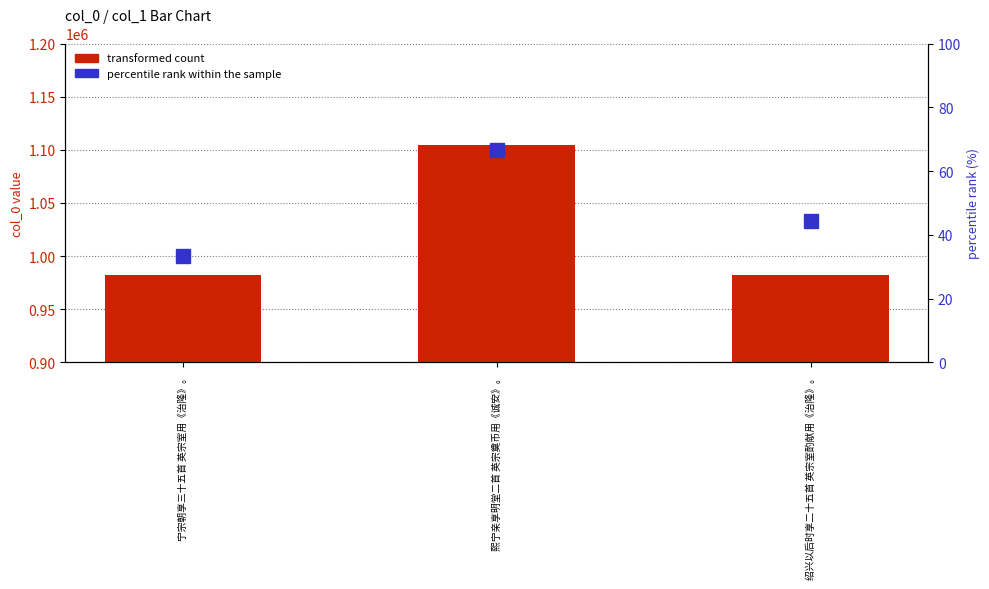

Reading left to right, what are all the values shown in this chart?

transformed count: 宁宗朝享三十五首 英宗室用《治隆》。=981874.0	熙宁亲享明堂二首 英宗奠币用《诚安》。=1104578.0	绍兴以后时享二十五首 英宗室酌献用《治隆》。=981934.0
percentile rank within the sample: 宁宗朝享三十五首 英宗室用《治隆》。=33.3	熙宁亲享明堂二首 英宗奠币用《诚安》。=66.7	绍兴以后时享二十五首 英宗室酌献用《治隆》。=44.4